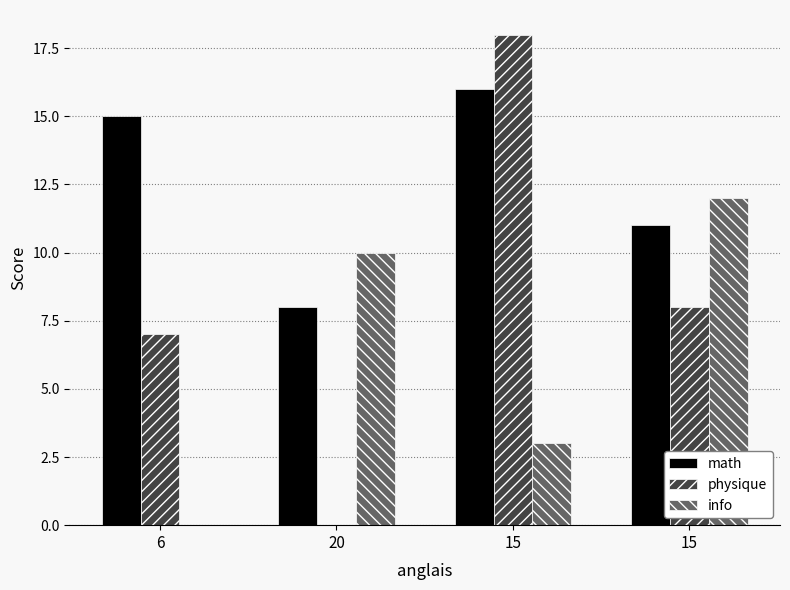

How many data points does each series have?

4